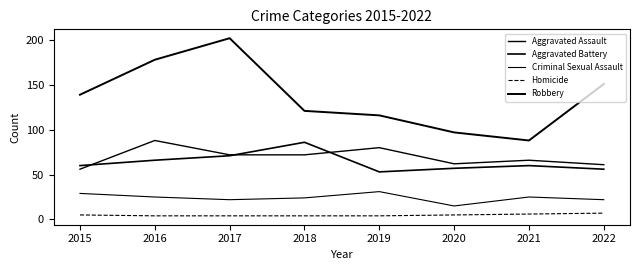

Reading left to right, list all the values displayed in this chart.

Aggravated Assault: 56	88	72	72	80	62	66	61
Aggravated Battery: 60	66	71	86	53	57	60	56
Criminal Sexual Assault: 29	25	22	24	31	15	25	22
Homicide: 5	4	4	4	4	5	6	7
Robbery: 139	178	202	121	116	97	88	151